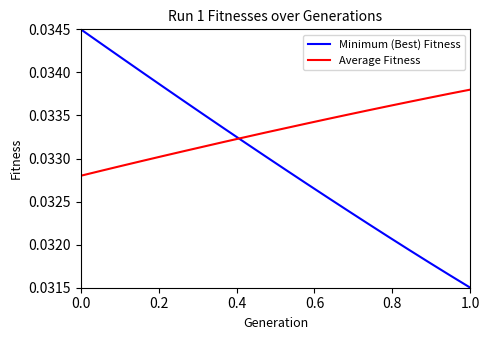

List the series in order of their overall mean, highest first.

Average Fitness, Minimum (Best) Fitness